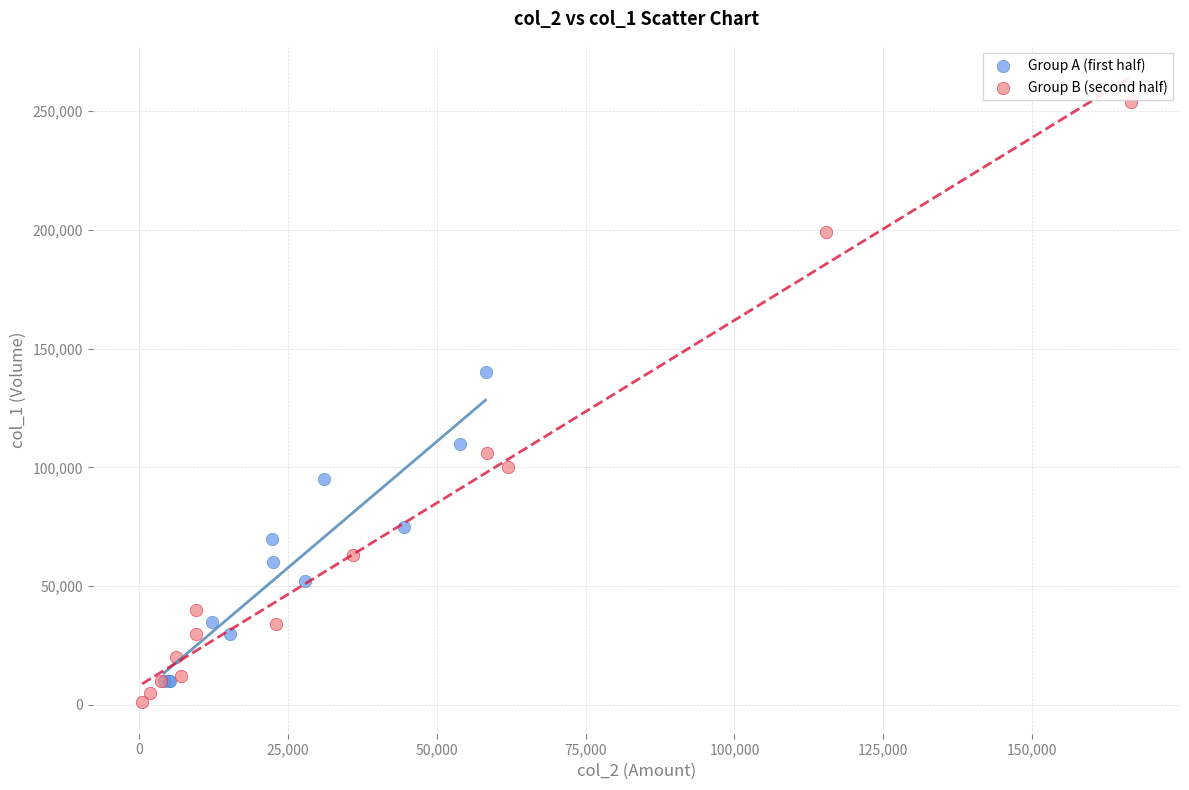

Which series has the largest Y range (max minus min)?

Group B (second half)